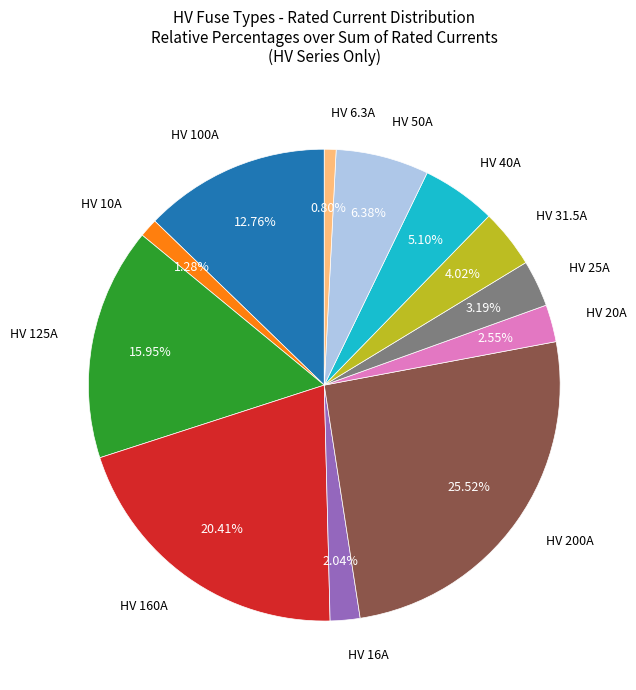

What is the ratio of the value at HV 40A to the value at HV 100A?

0.4